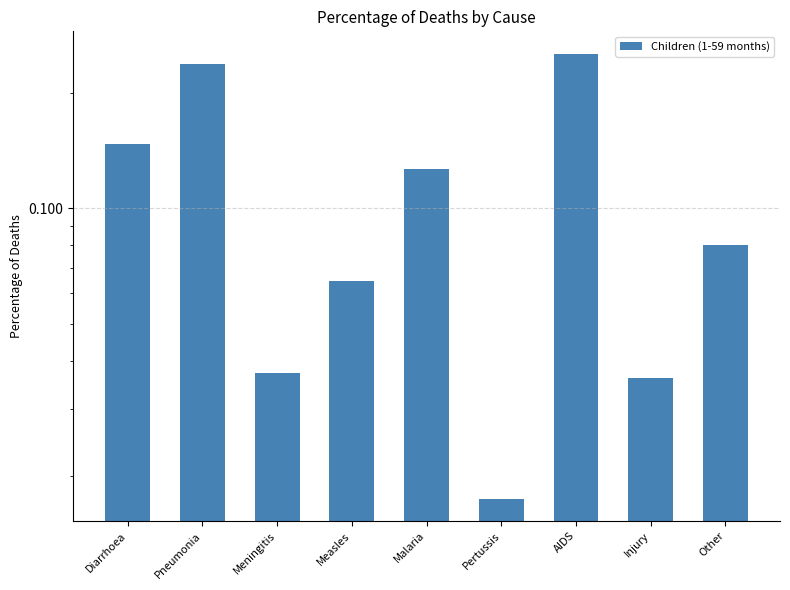

Read the value at Other.

0.1